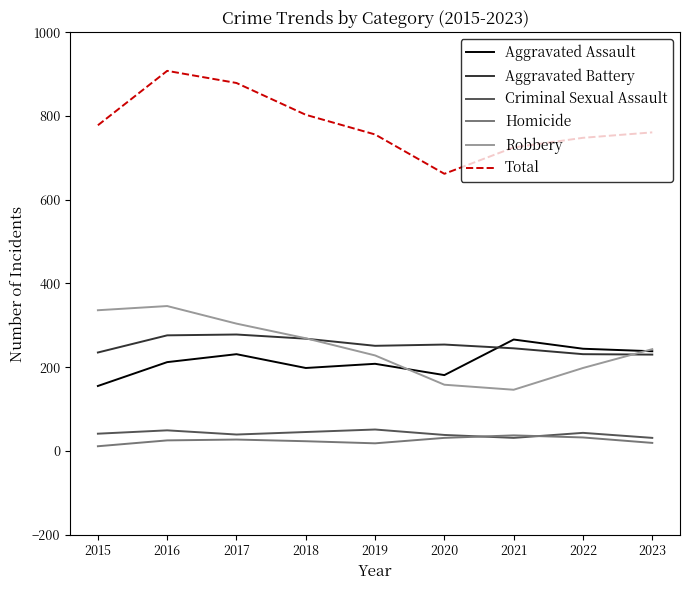

What is the average value of the Homicide series?

25